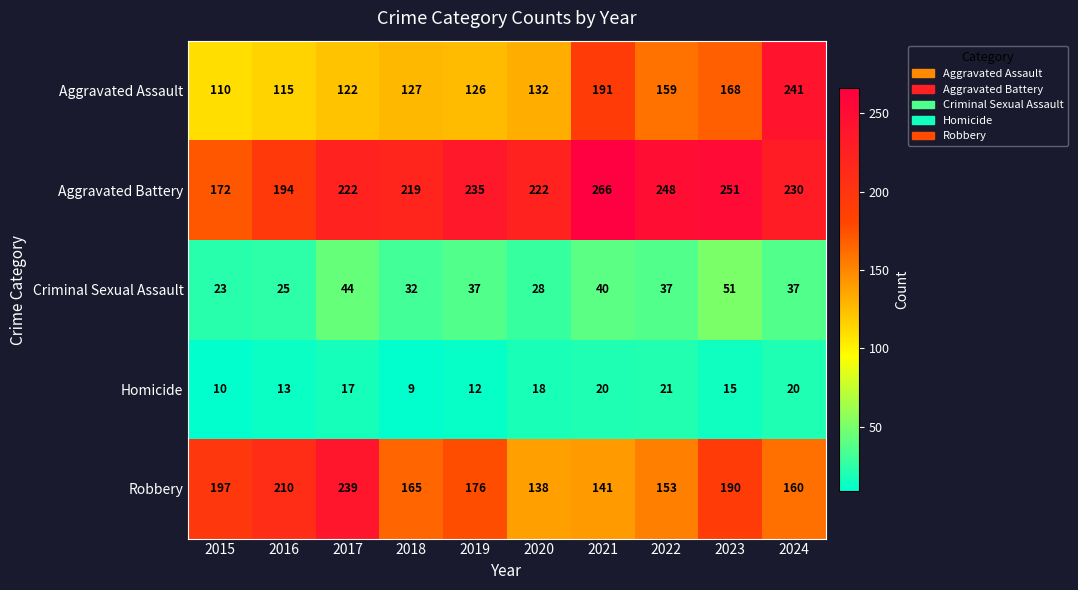

The Homicide series shows 30 at 2021. True or false?

False